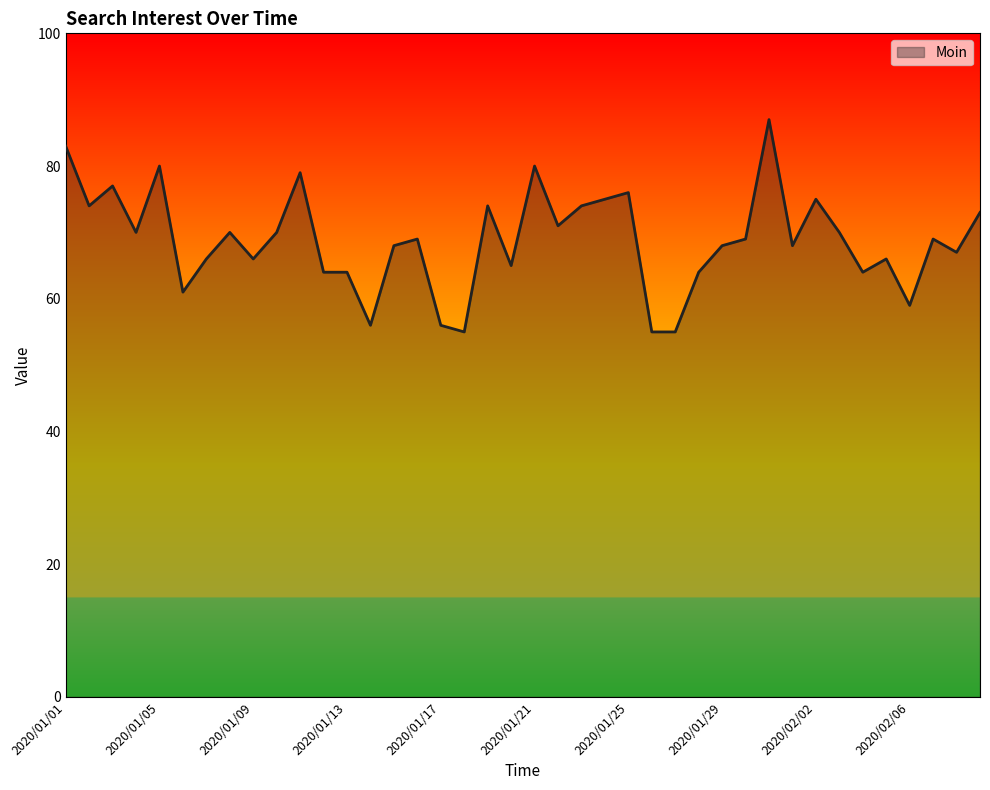

Which has a higher value, 33 or 30?

30